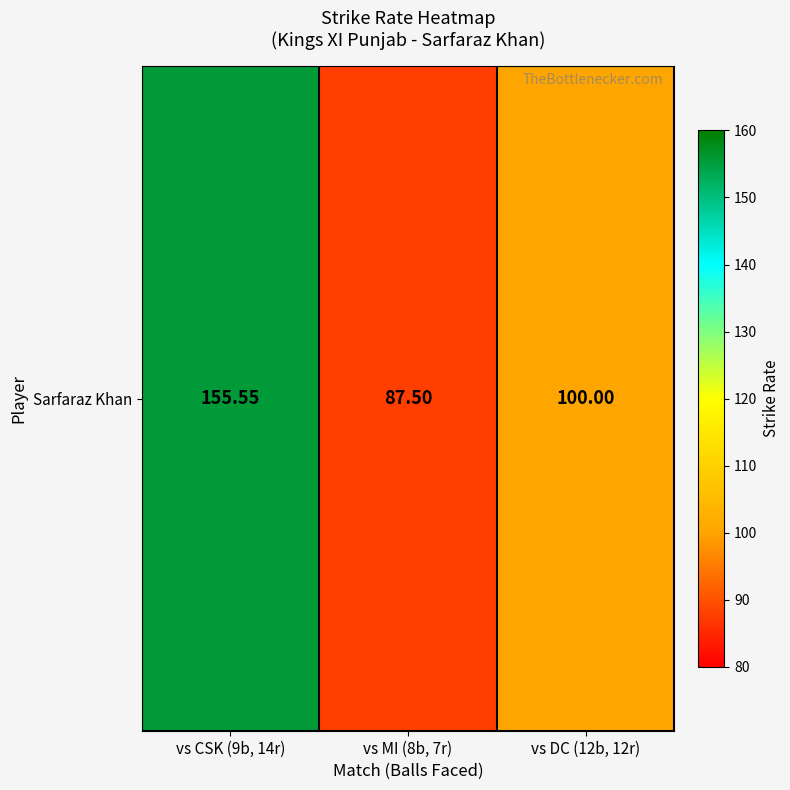

Between vs MI (8b, 7r) and vs CSK (9b, 14r), which is larger?

vs CSK (9b, 14r)